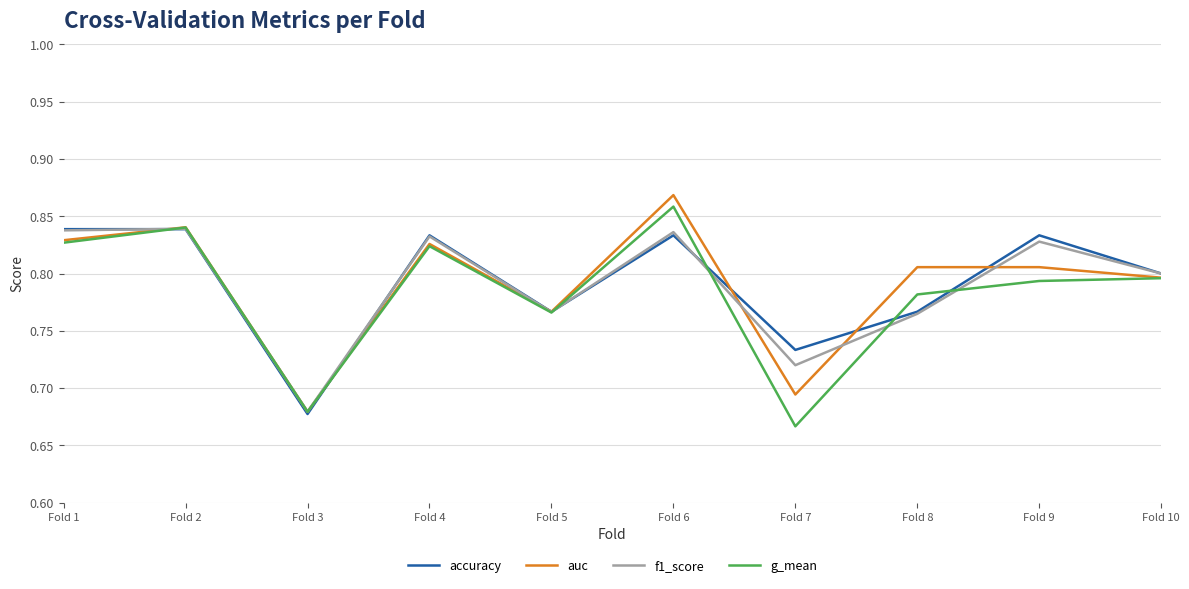

After their last crossing, which series has the higher values: g_mean or accuracy?

accuracy